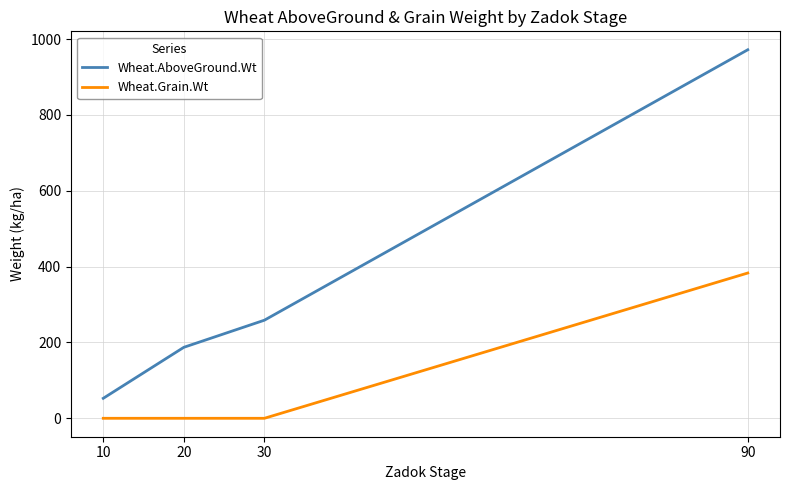

List the series in order of their overall mean, lowest first.

Wheat.Grain.Wt, Wheat.AboveGround.Wt